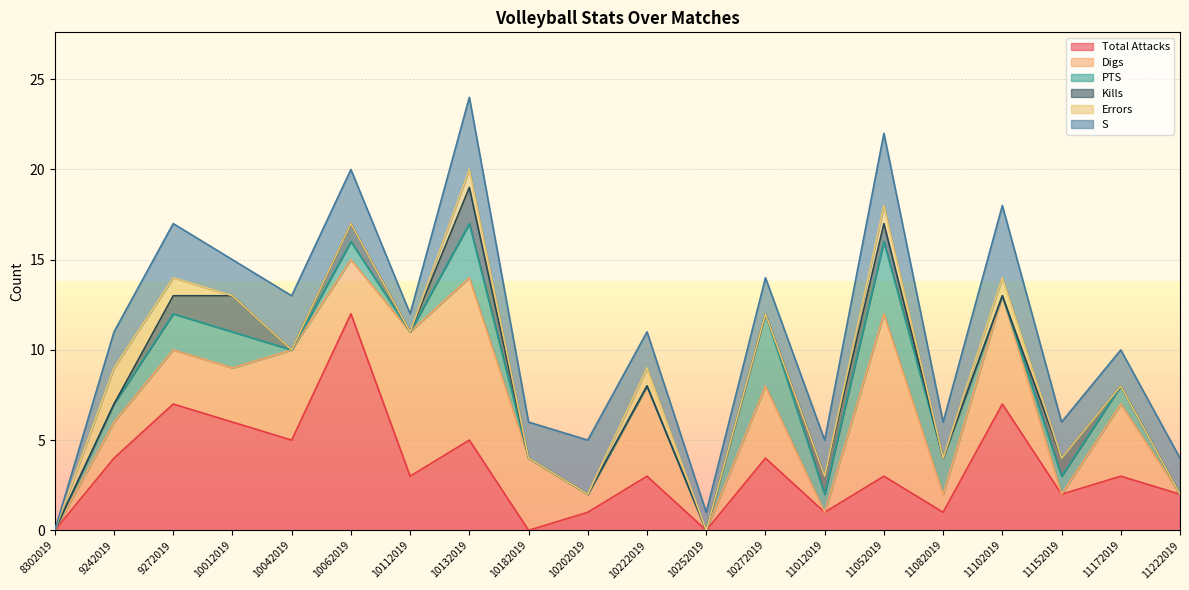

Reading left to right, extract all data points from this chart.

Total Attacks: 0	4	7	6	5	12	3	5	0	1	3	0	4	1	3	1	7	2	3	2
Digs: 0	2	3	3	5	3	8	9	4	1	5	0	4	0	9	1	6	0	4	0
PTS: 0	1	2	2	0	1	0	3	0	0	0	0	4	1	4	2	0	1	1	0
Kills: 0	0	1	2	0	1	0	2	0	0	0	0	0	1	1	0	0	1	0	0
Errors: 0	2	1	0	0	0	0	1	0	0	1	0	0	0	1	0	1	0	0	0
S: 0	2	3	2	3	3	1	4	2	3	2	1	2	2	4	2	4	2	2	2